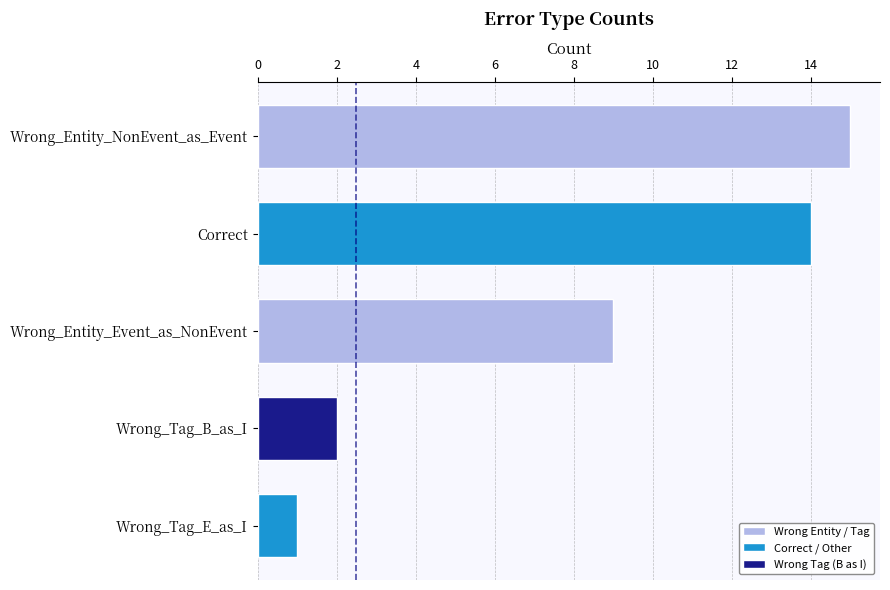

The value at Wrong_Entity_NonEvent_as_Event is 15. True or false?

True